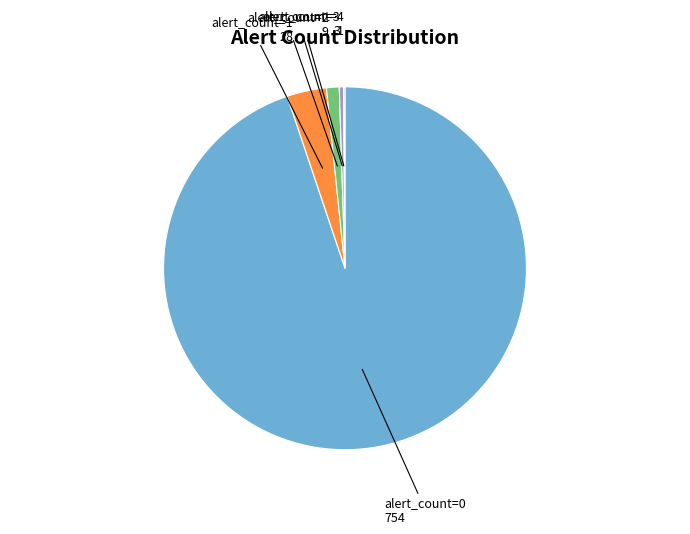

Is there any slice that represents more than half of the pie?

Yes